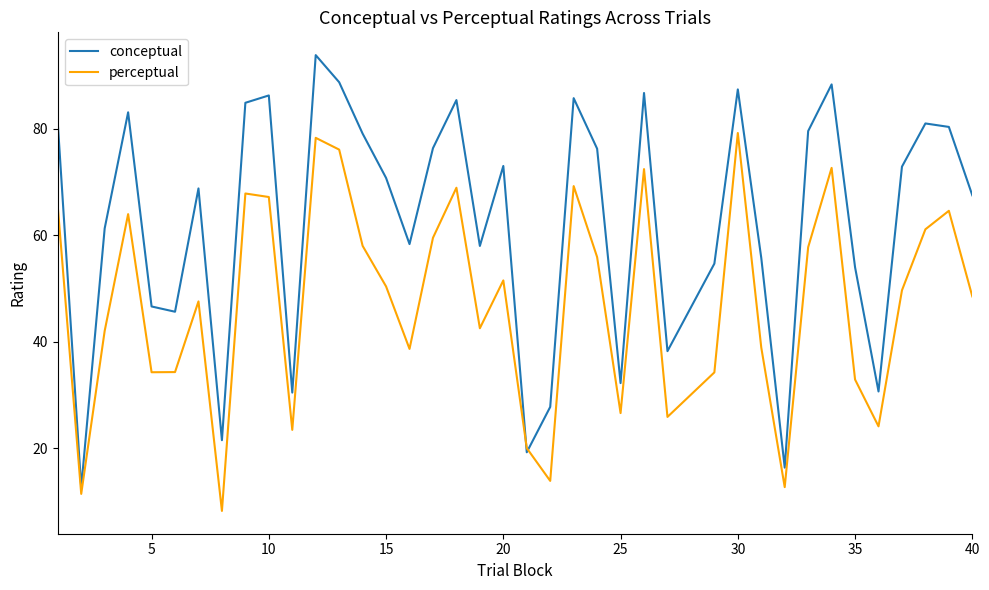

Rank the series by their average value, from lowest to highest.

perceptual, conceptual